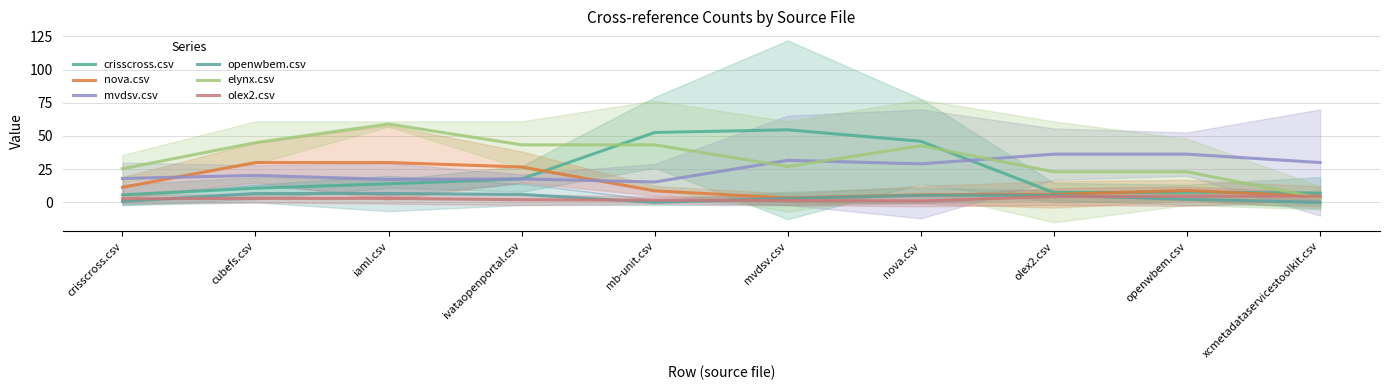

How many values in the mvdsv.csv series are below 28?

5